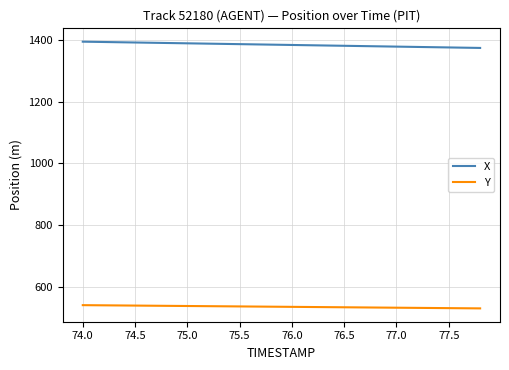

Rank the series by their maximum value, from highest to lowest.

X, Y